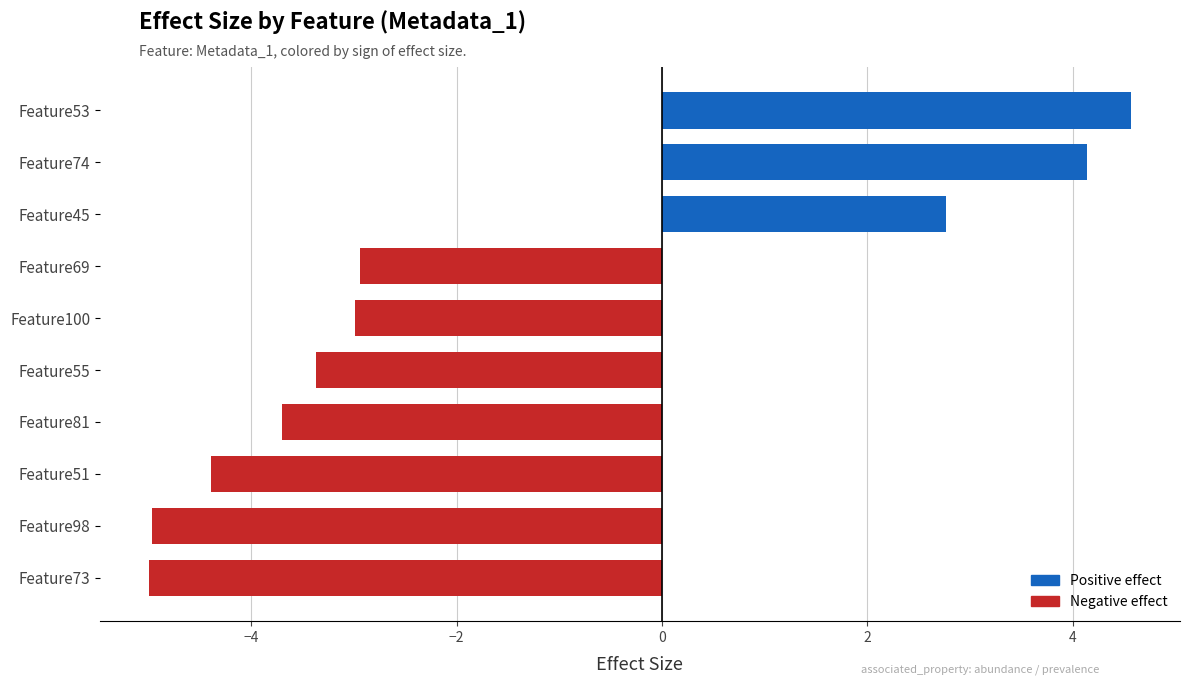

What value does the data have at Feature73?

-5.0